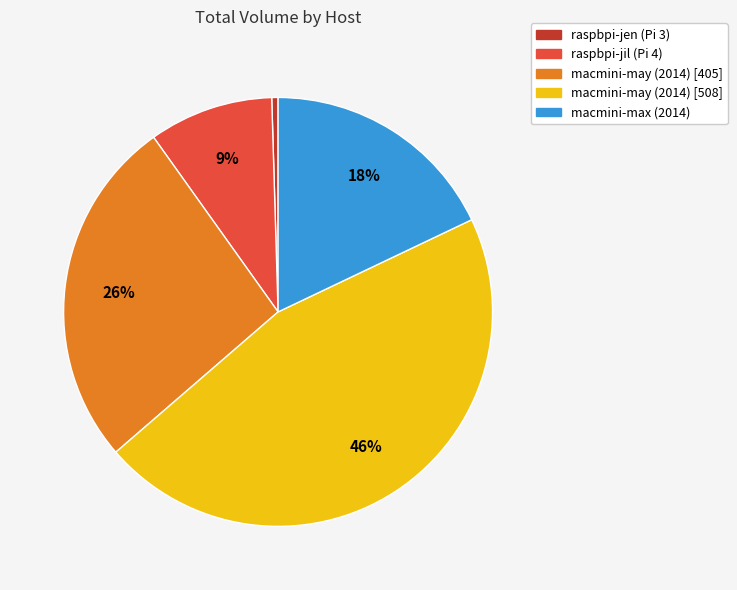

To the nearest percent, what is the average slice percentage?

20%